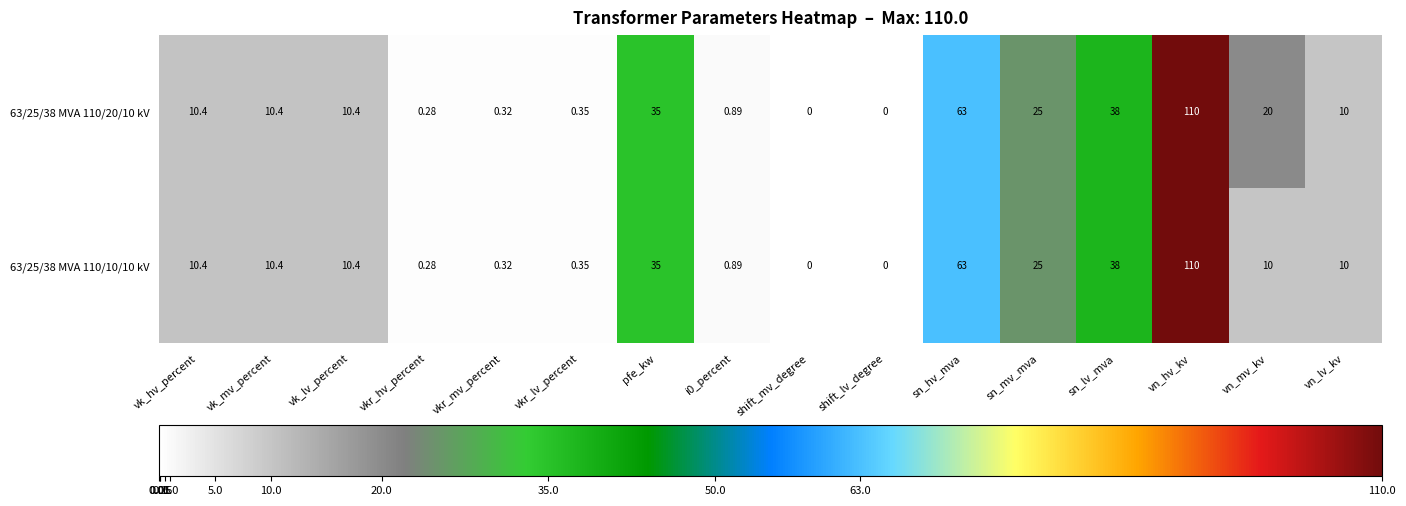

Count the number of data series in this chart.

2